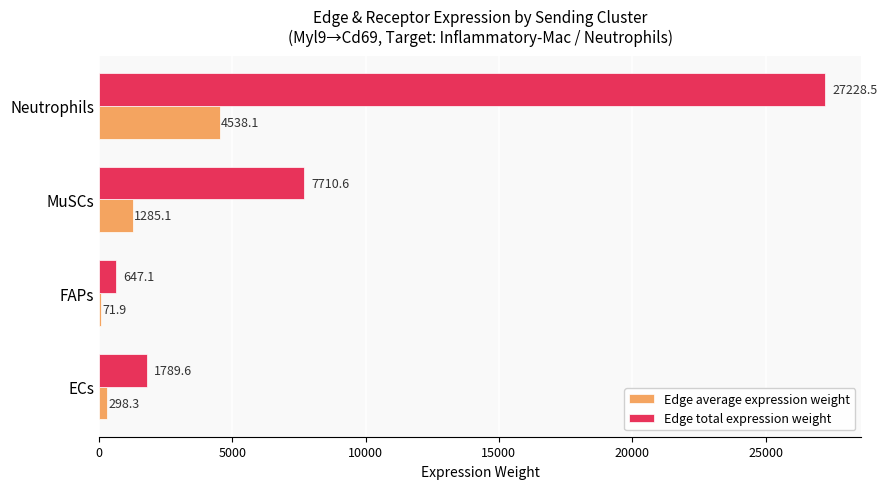

Where is Edge total expression weight nearest to the value 13937?

MuSCs